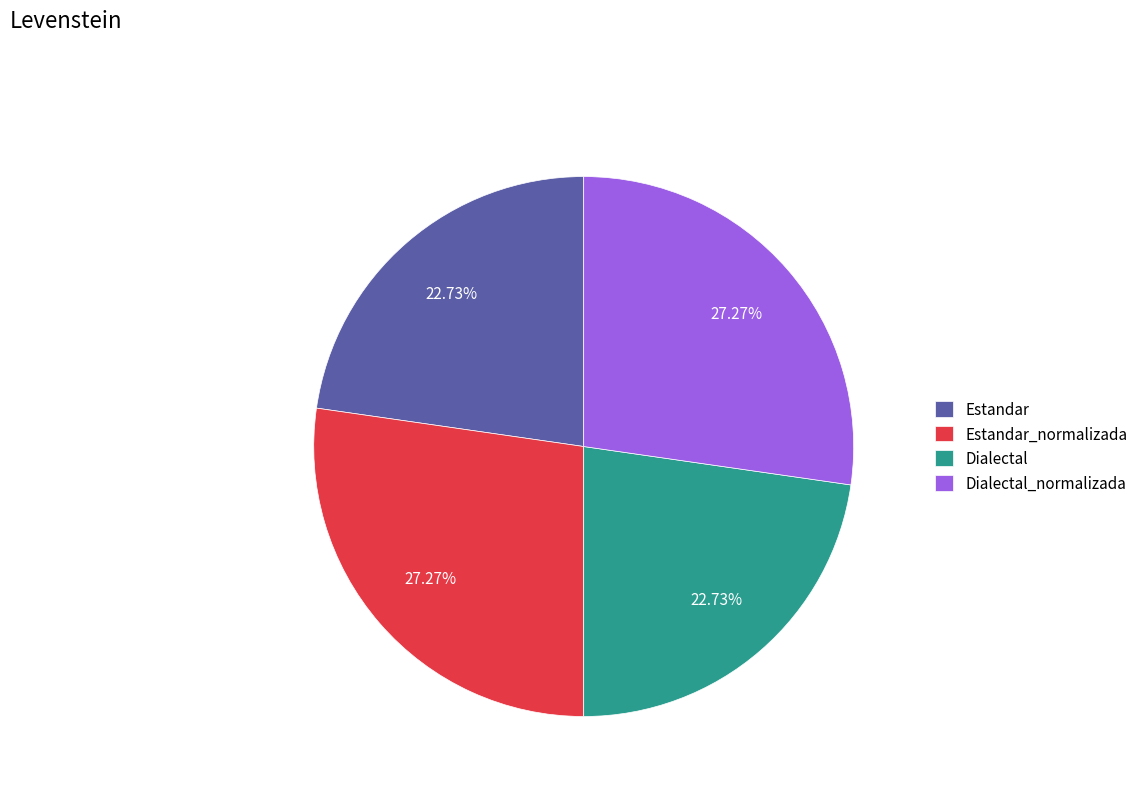

To the nearest percent, what is the difference between the largest and smallest slice percentages?

5%